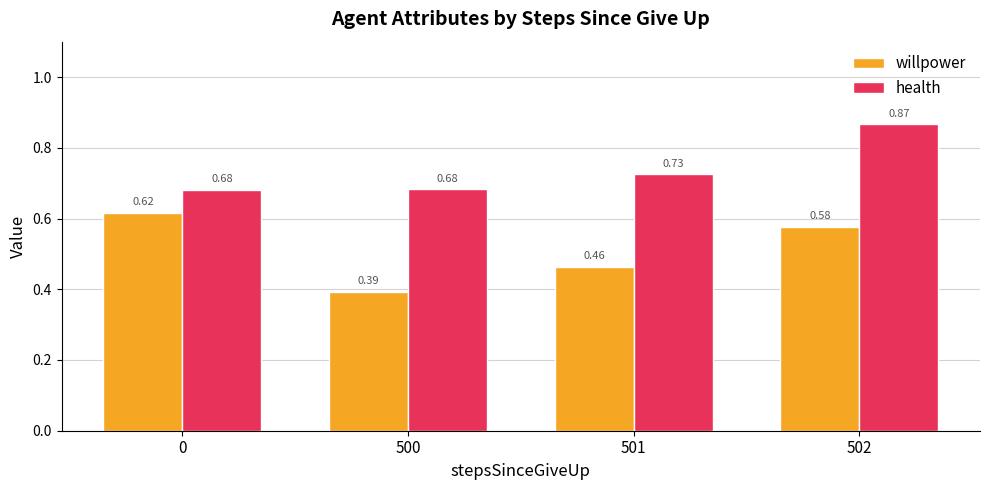

Rank the series by their average value, from lowest to highest.

willpower, health